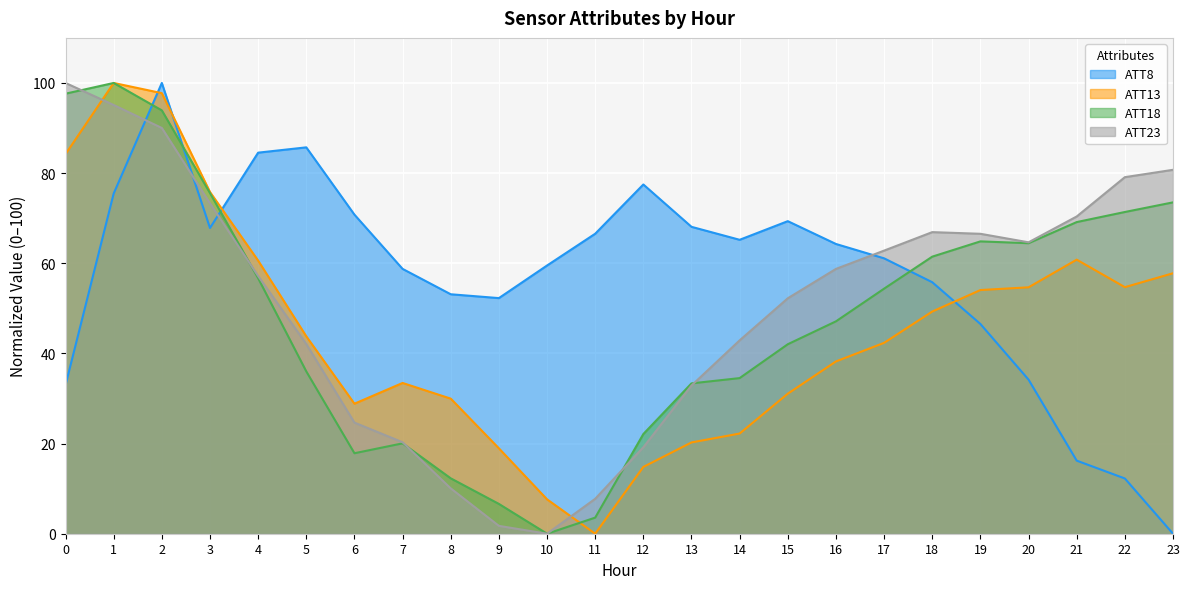

At which category does the chart reach its minimum across all series?

23